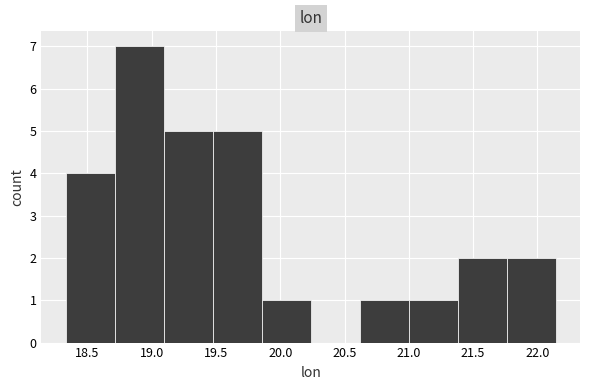

What is the height of the bar covering 19.10 to 19.50 on the x-axis? Neither the bar edges nor the heights are printed on the chart, so give them approximately, as read against the axes.

5